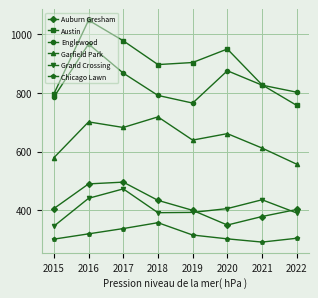

The value of Austin at 2016 is 212. True or false?

False